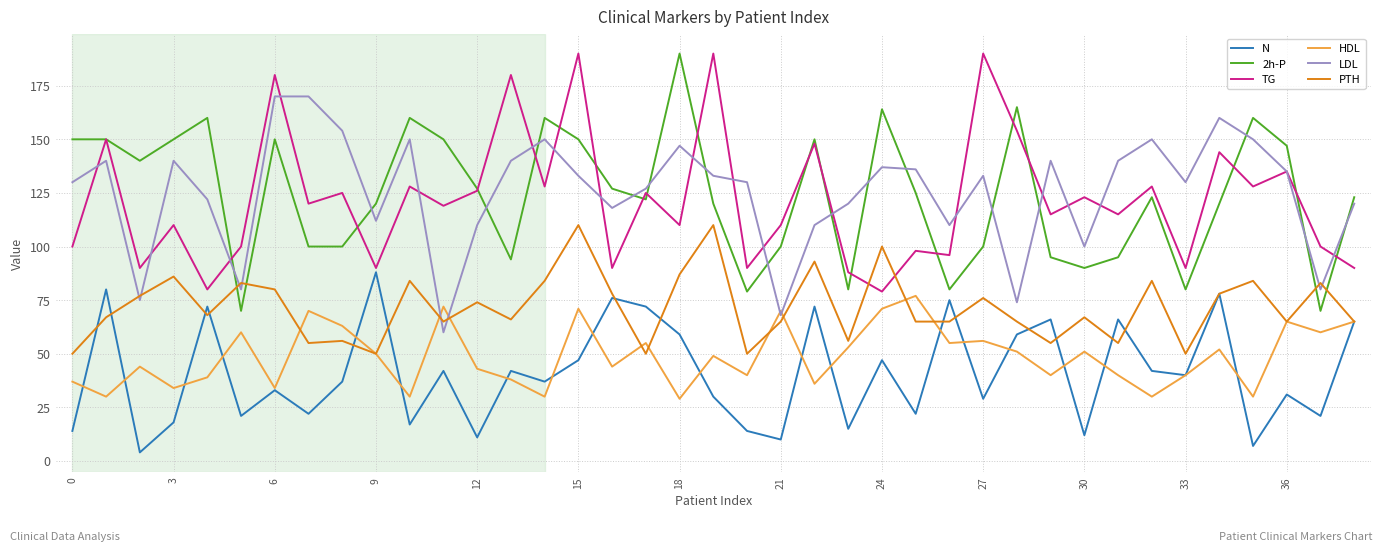

True or false: N and 2h-P intersect in this chart.

False